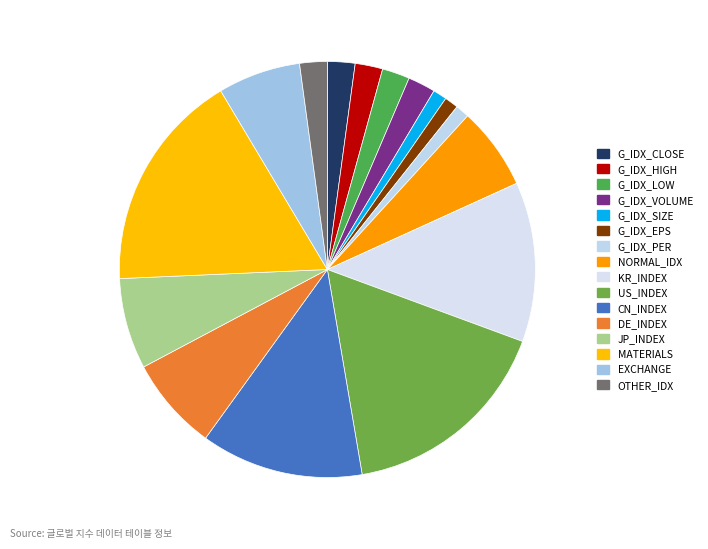

How many slices are in this pie chart?

16